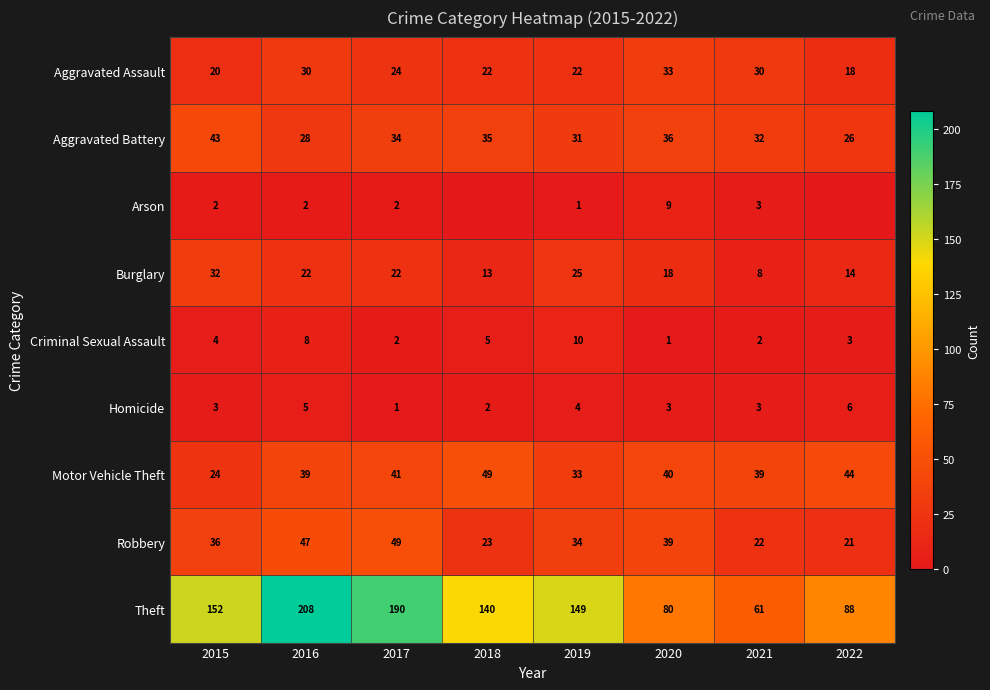

What is the difference between the maximum and minimum values in the Robbery series?

28